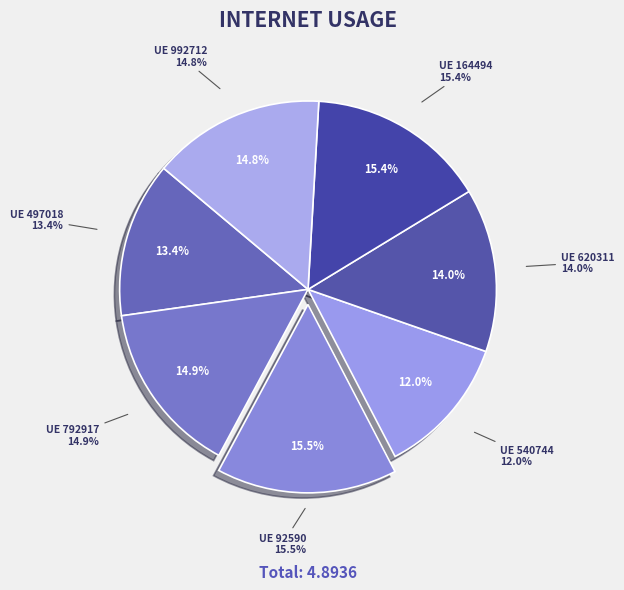

To the nearest percent, what is the average slice percentage?

14%